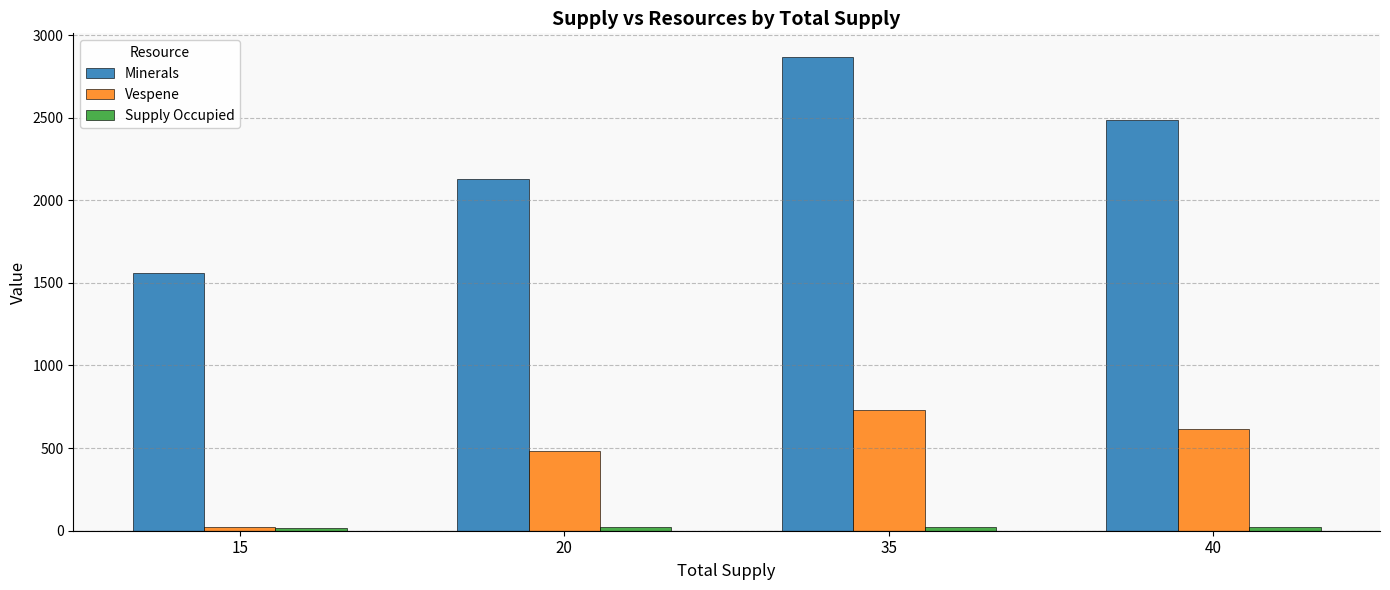

Which category has the highest value across all series?

35